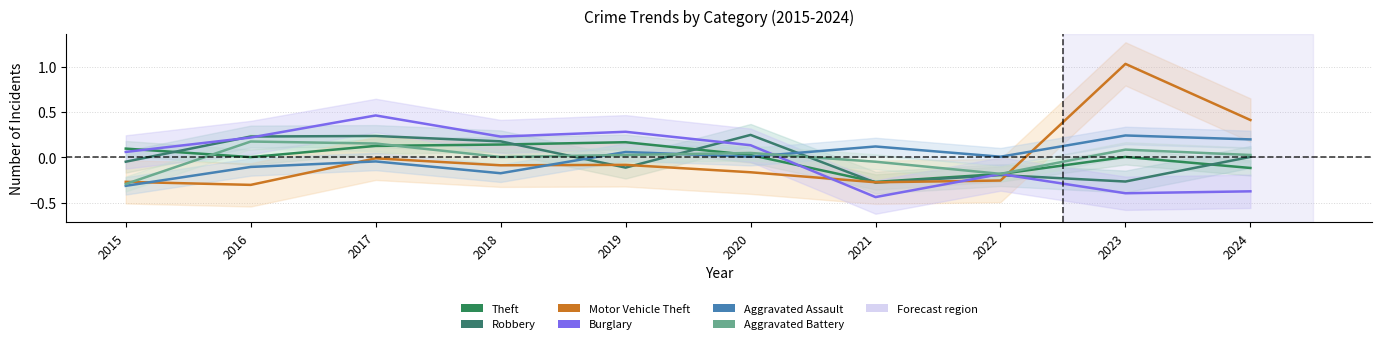

How many values in the Aggravated Assault series are below 0?

4